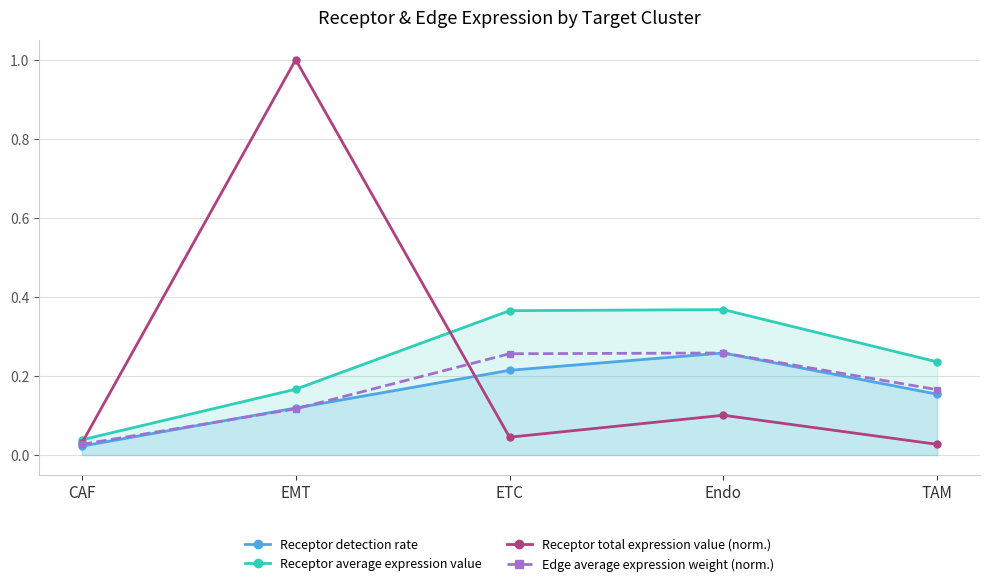

Reading left to right, list all the values displayed in this chart.

Receptor detection rate: 0.0	0.1	0.2	0.3	0.2
Receptor average expression value: 0.0	0.2	0.4	0.4	0.2
Receptor total expression value (norm.): 0.0	1.0	0.0	0.1	0.0
Edge average expression weight (norm.): 0.0	0.1	0.3	0.3	0.2